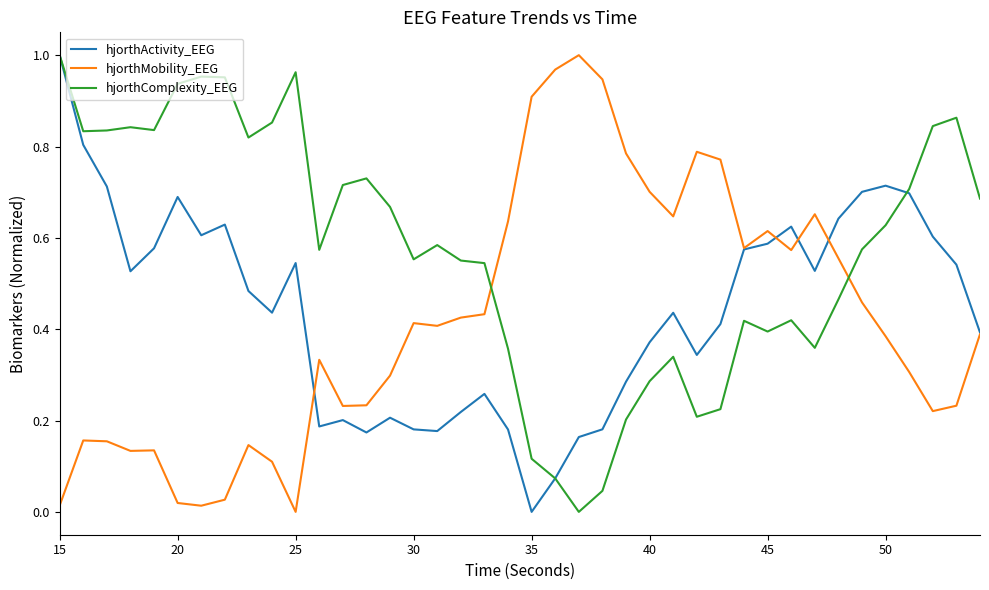

Does the chart display data point markers on the line(s)?

No